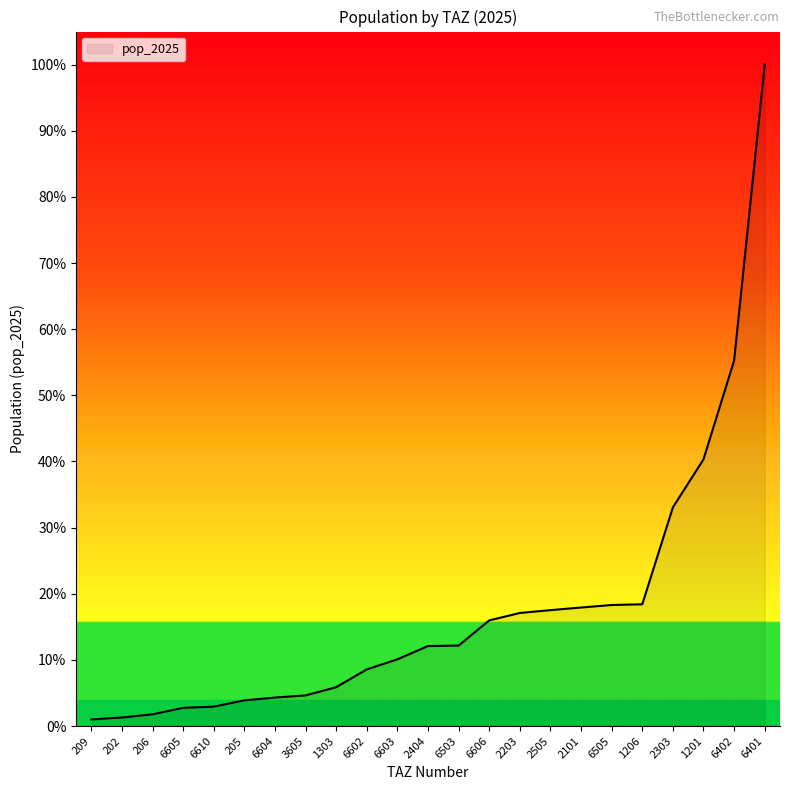

Reading left to right, extract all data points from this chart.

6401=33946.0	1206=6249.7	1201=13687.5	2203=5804.3	2303=11222.1	2101=6083.7	3605=1572.6	2505=5949.9	2404=4105.7	6402=18753.9	209=341.9	206=603.1	205=1318.7	202=438.3	1303=1995.3	6503=4132.1	6505=6213.3	6610=996.5	6602=2908.4	6603=3425.7	6604=1461.9	6605=934.8	6606=5422.9